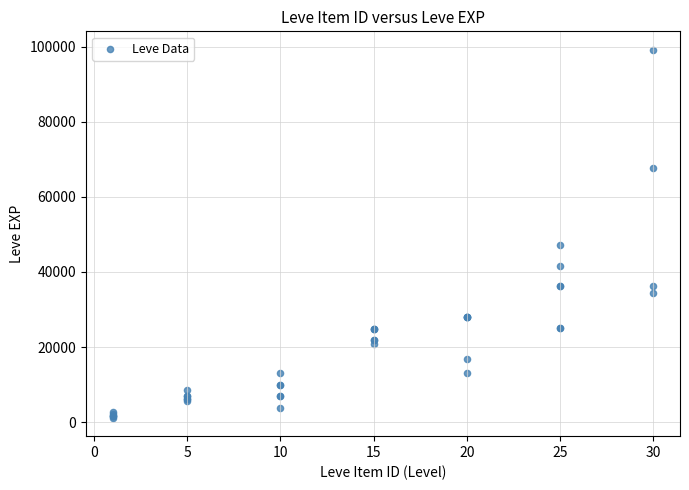

What Y value in the scatter plot is closest to 50190?

47200